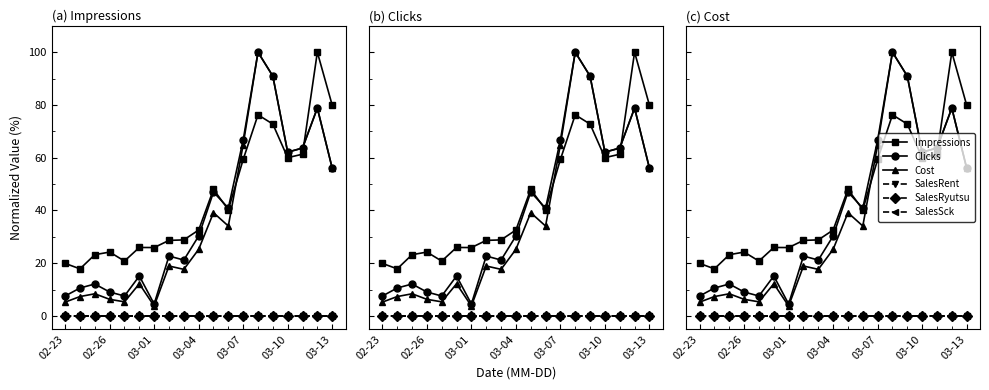

Where does the Cost series first go above 25?

03-04